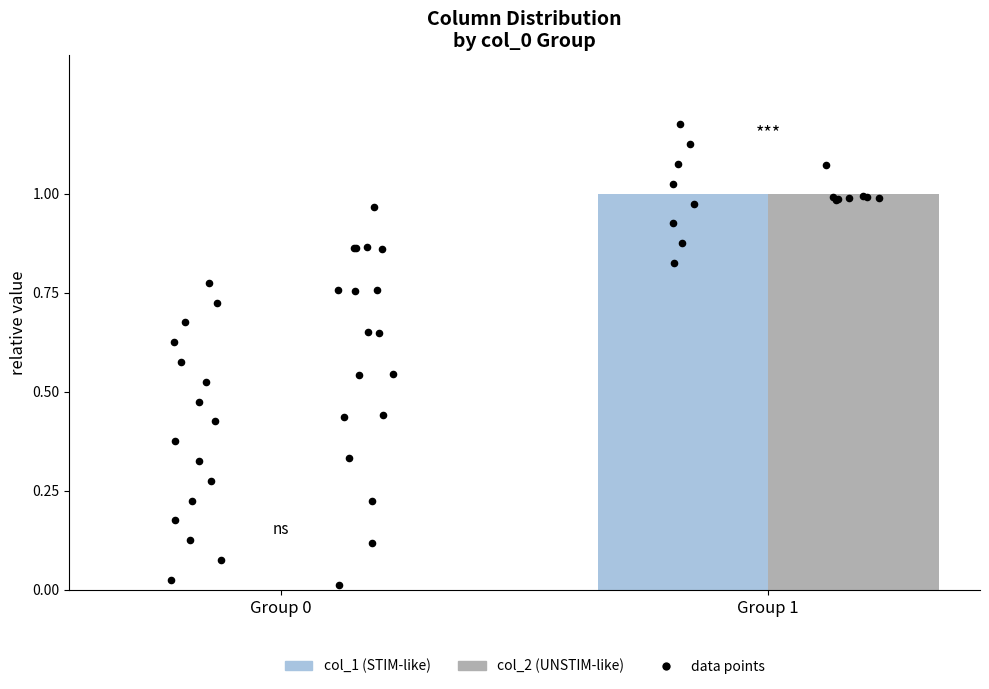

Is the value of col_2 (UNSTIM-like) at Group 0 greater than the value of col_1 (STIM-like) at Group 1?

No